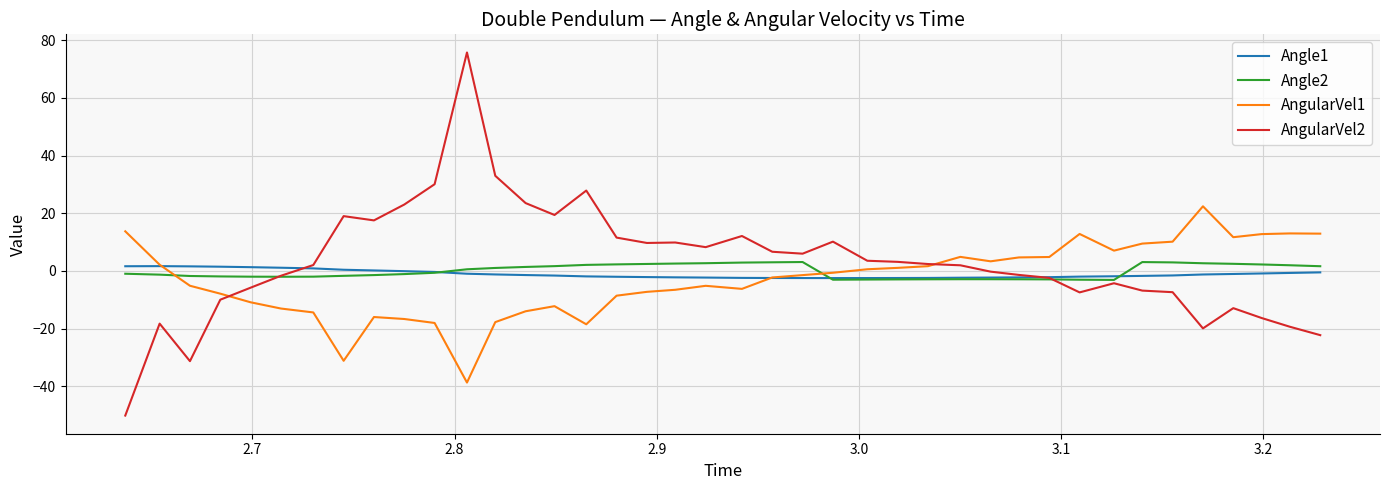

Which series has the largest range (max minus min)?

AngularVel2